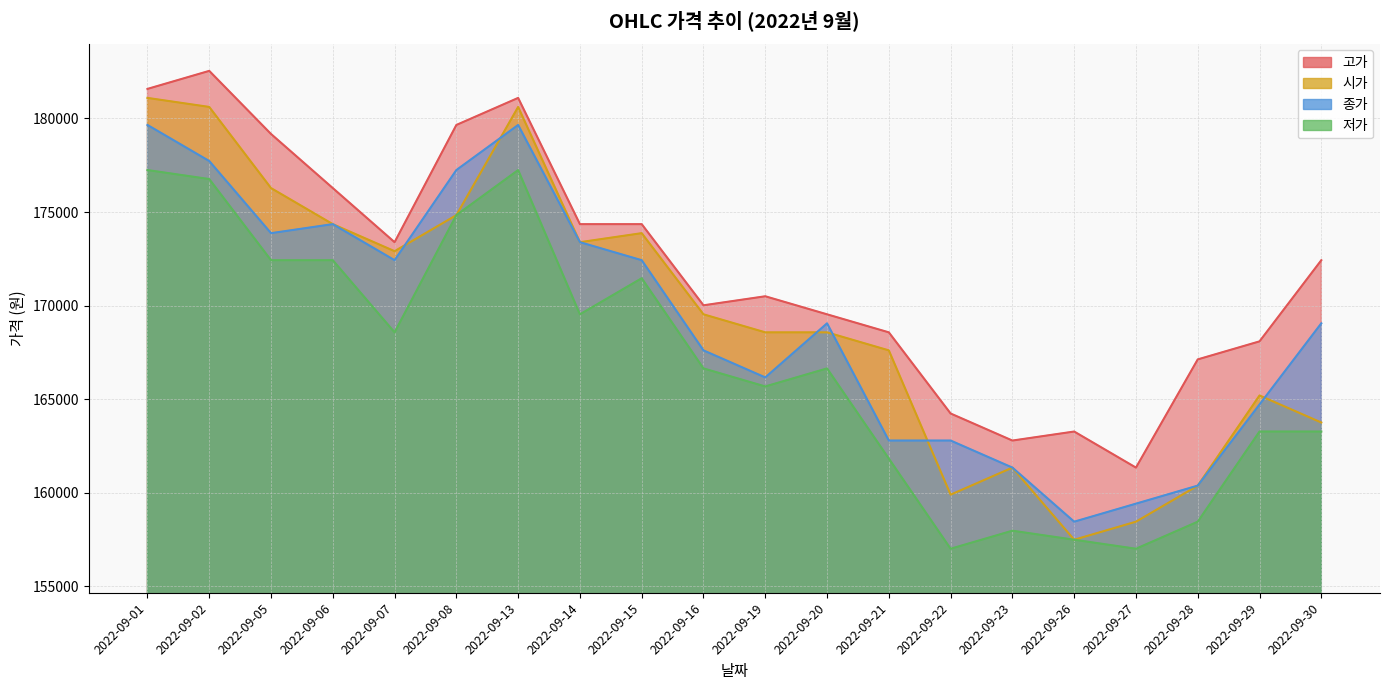

How many values in the 종가 series are below 169055?

9